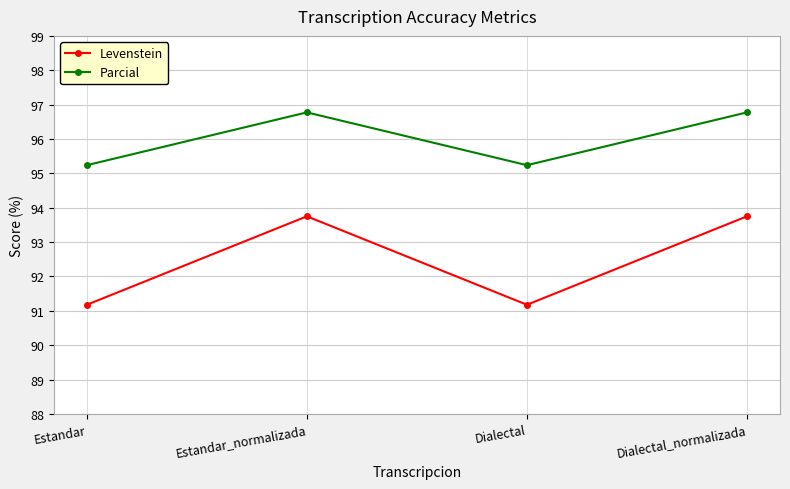

What is the sum of all Levenstein values?

369.9